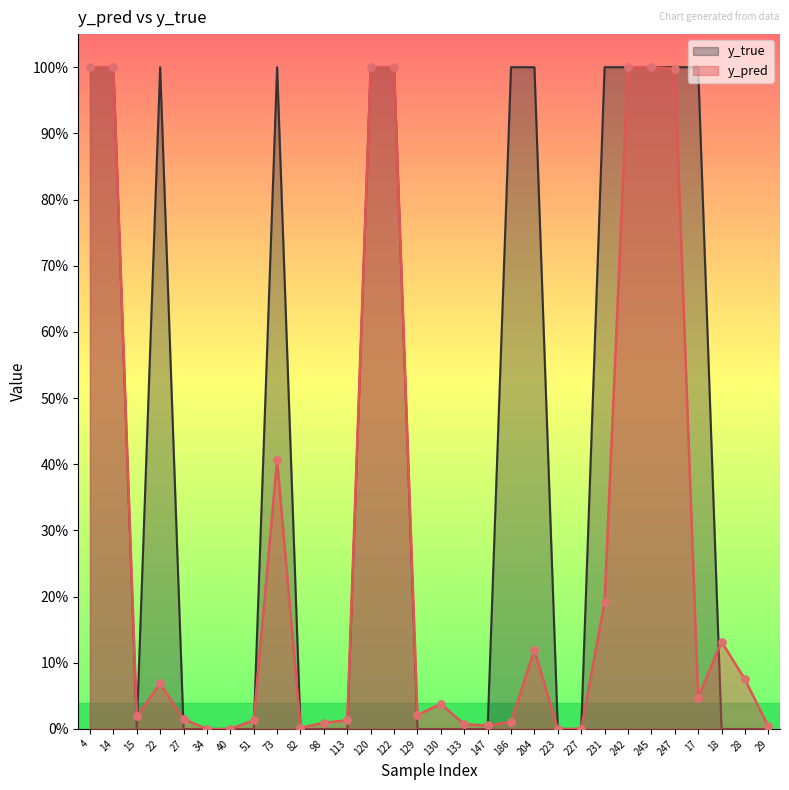

Which series reaches the maximum Y coordinate?

y_pred